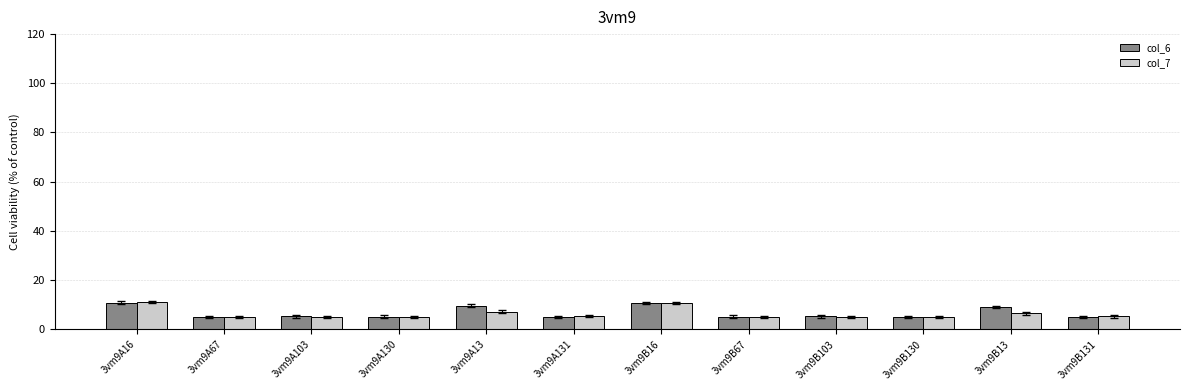

How many groups of bars are there?

12